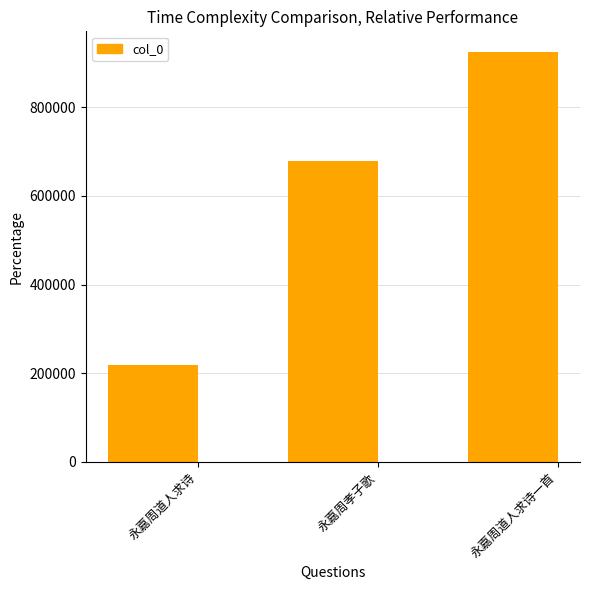

What value does the data have at 永嘉周孝子歌, to the nearest 50?

678700